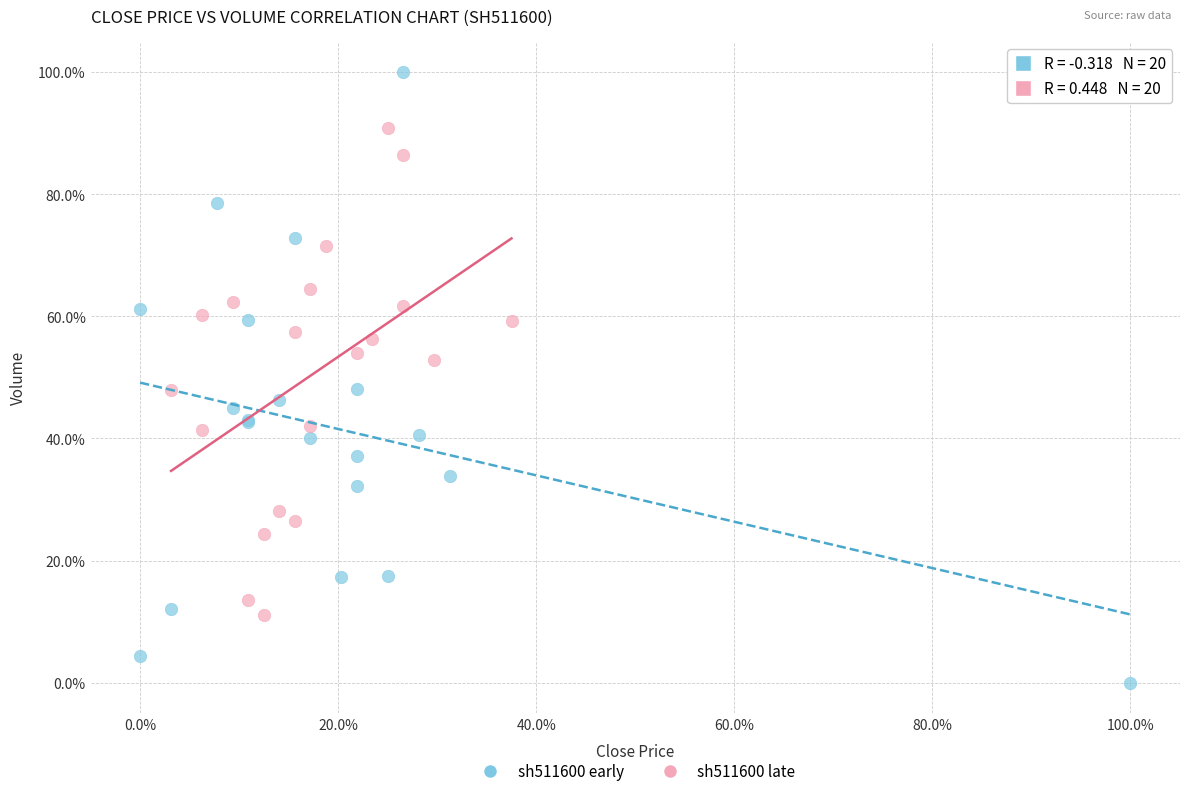

Which series reaches the maximum Y coordinate?

sh511600 early